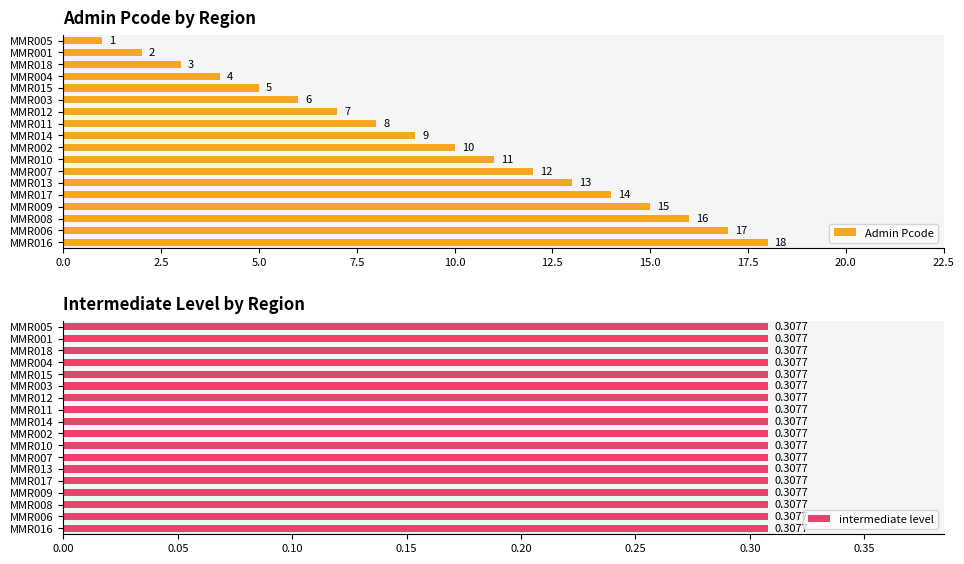

What is the difference between the maximum and minimum values in the Admin Pcode series?

17